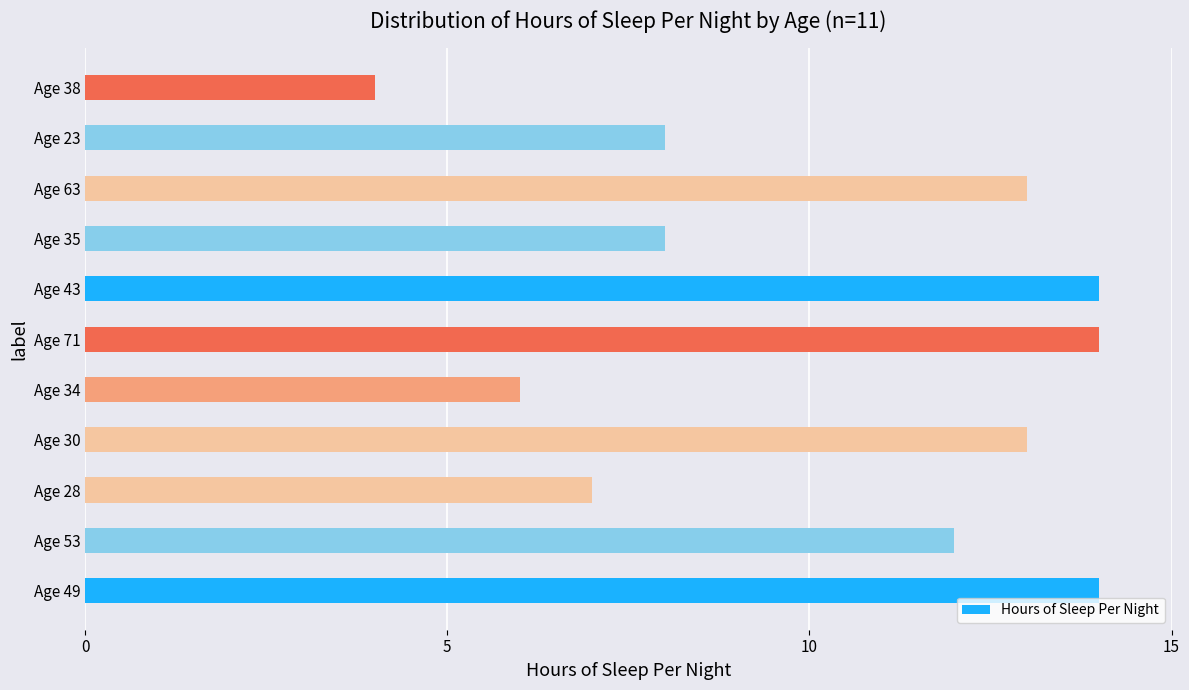

What is the smallest value displayed?

4